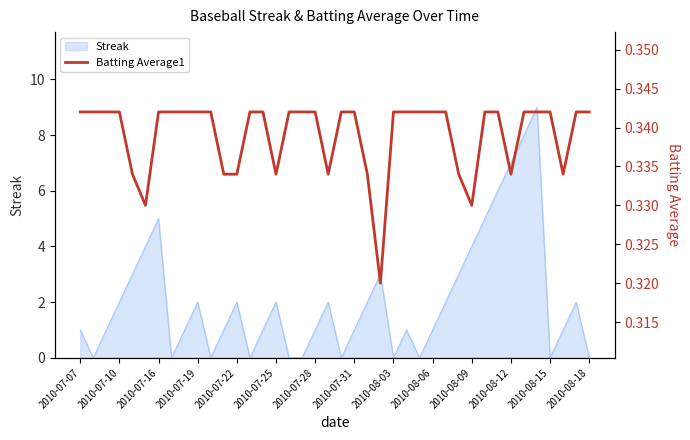

The Streak series shows 4 at 2010-08-09. True or false?

True